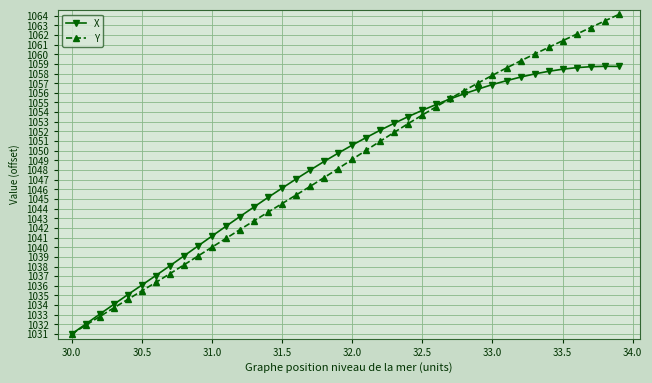

Rank the series by their maximum value, from highest to lowest.

Y, X